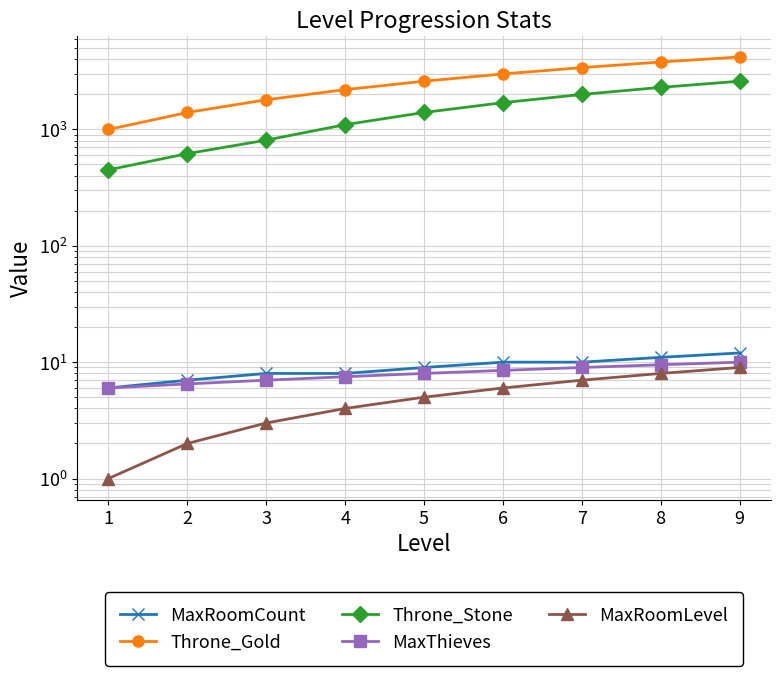

How many data points in MaxThieves are less than 8?

4